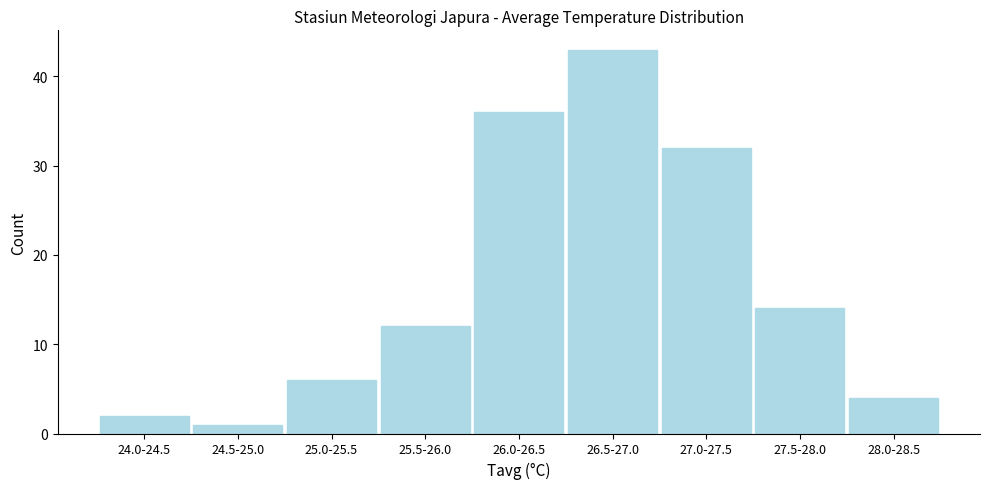

Reading left to right, transcribe all the data shown in this chart.

2	1	6	12	36	43	32	14	4